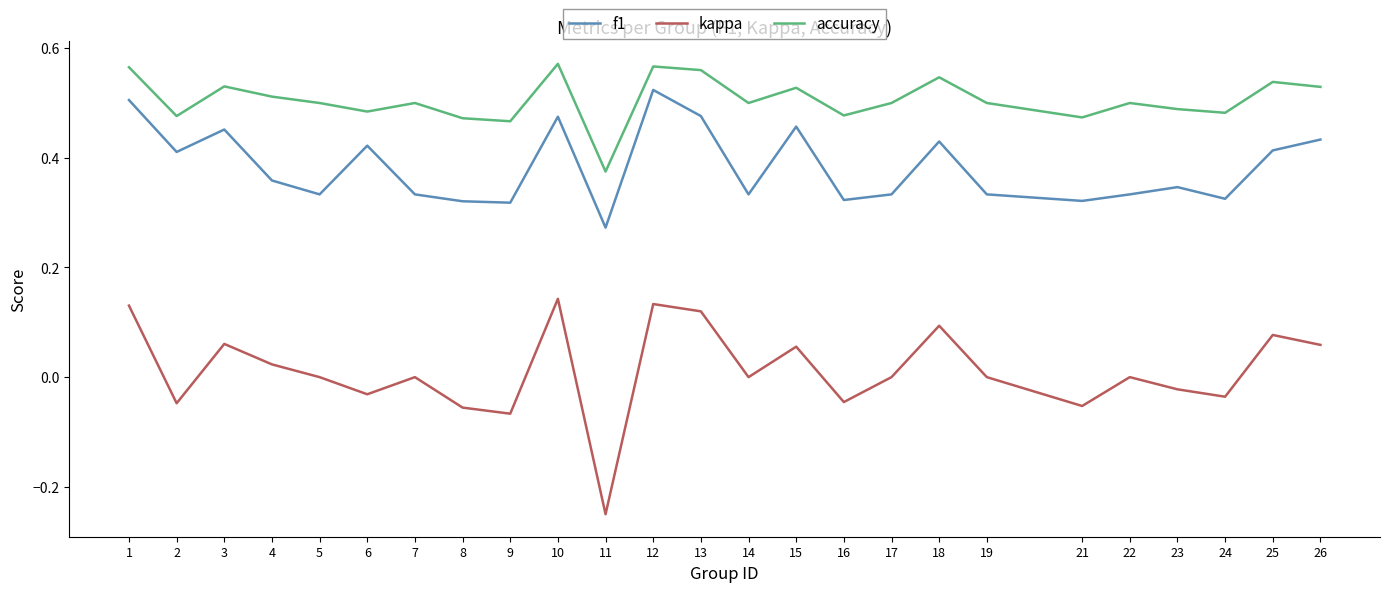

How many interior local peaks does the kappa series have?

8